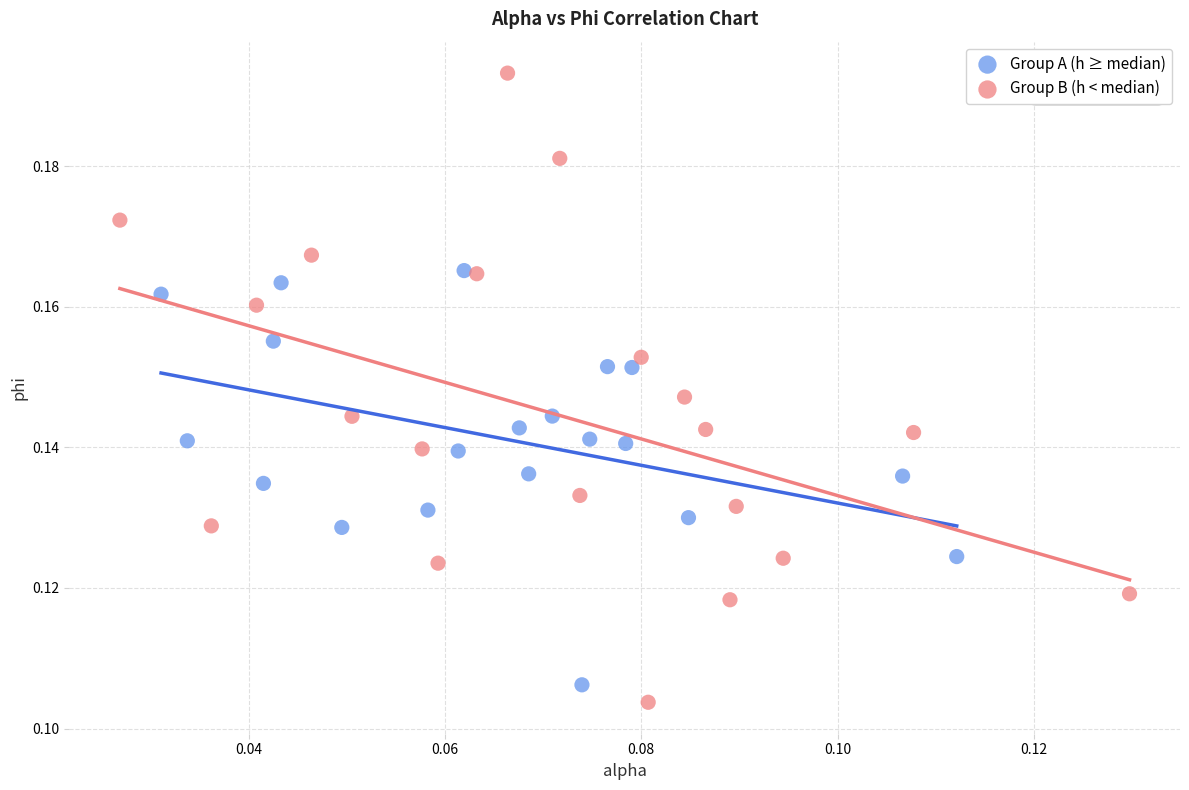

Which series contains the highest Y value?

Group B (h < median)